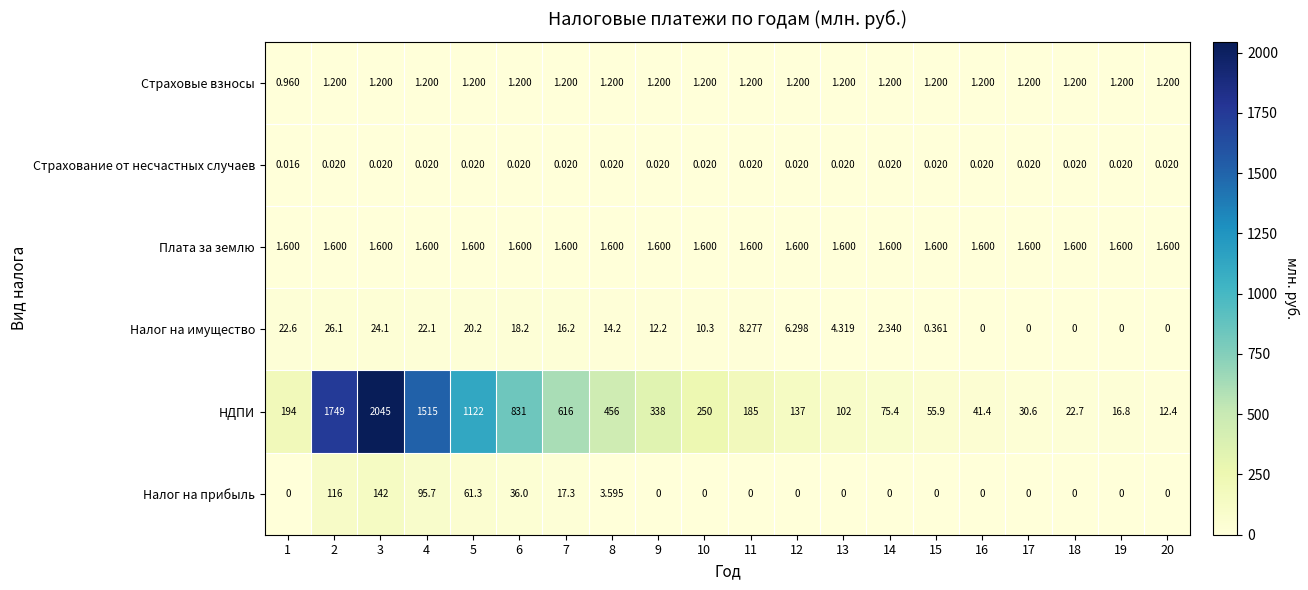

Which series has the largest total across all categories?

НДПИ